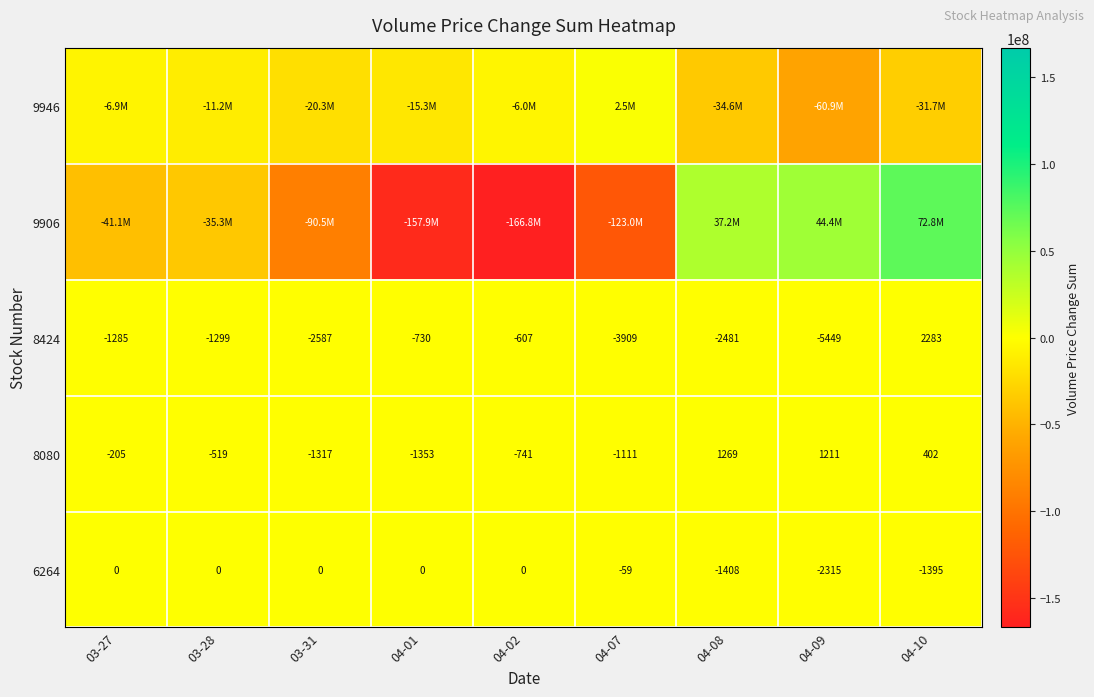

What is the minimum value for 6264?

-2315